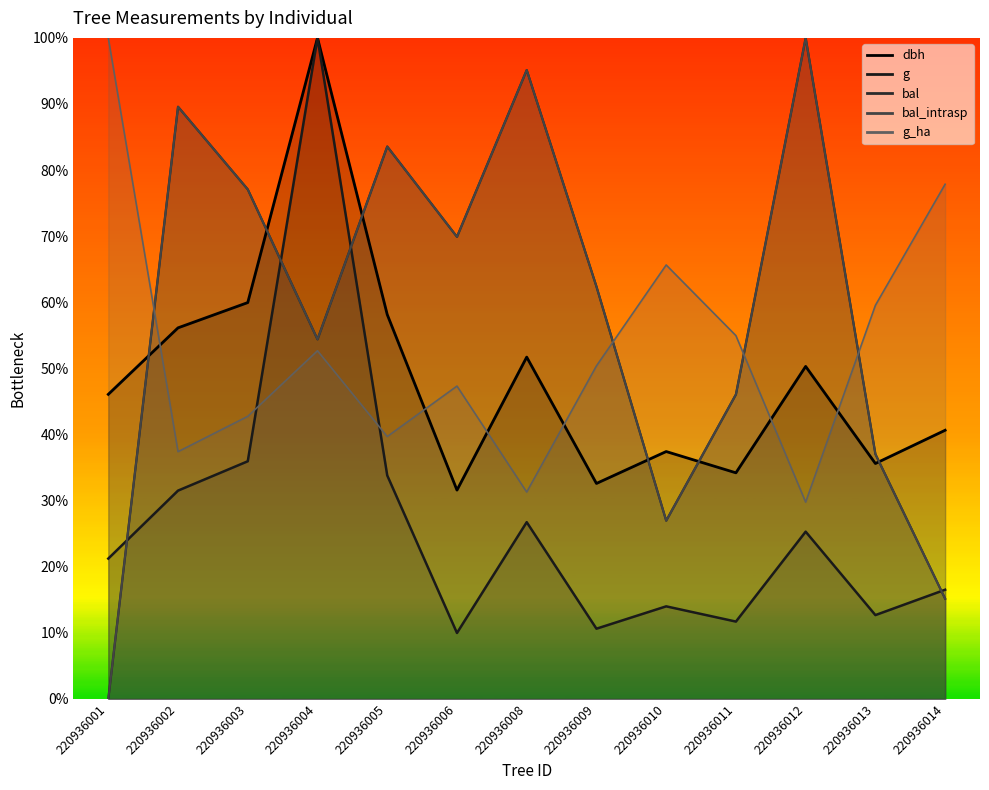

True or false: dbh and bal cross at least once.

True